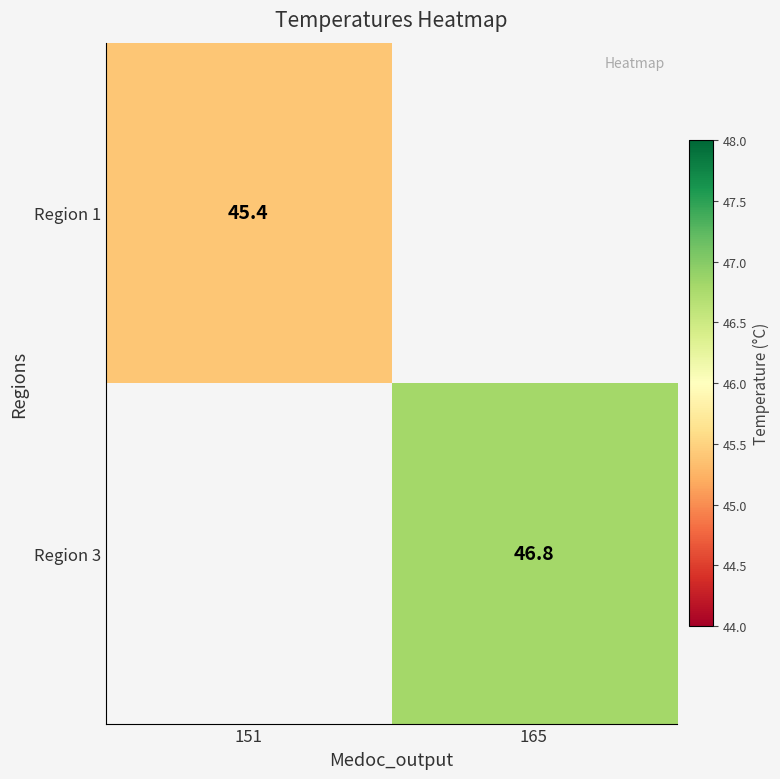

True or false: Region 1 has a value of 73.8 at 151.

False